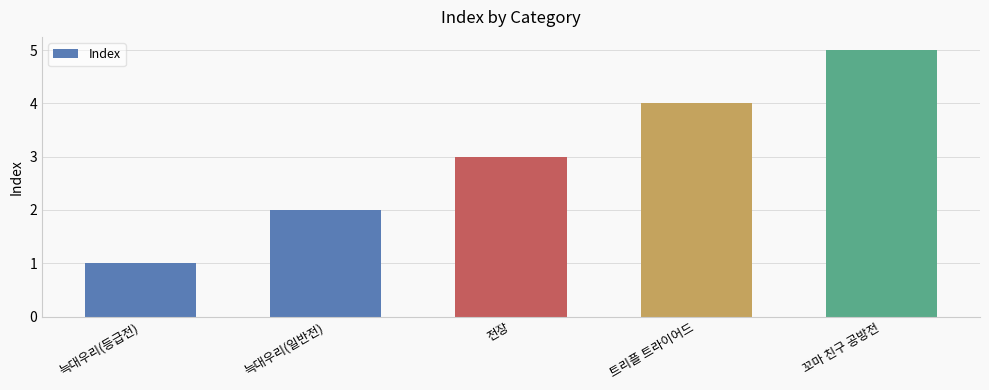

Which category has the highest value across all series?

꼬마 친구 공방전